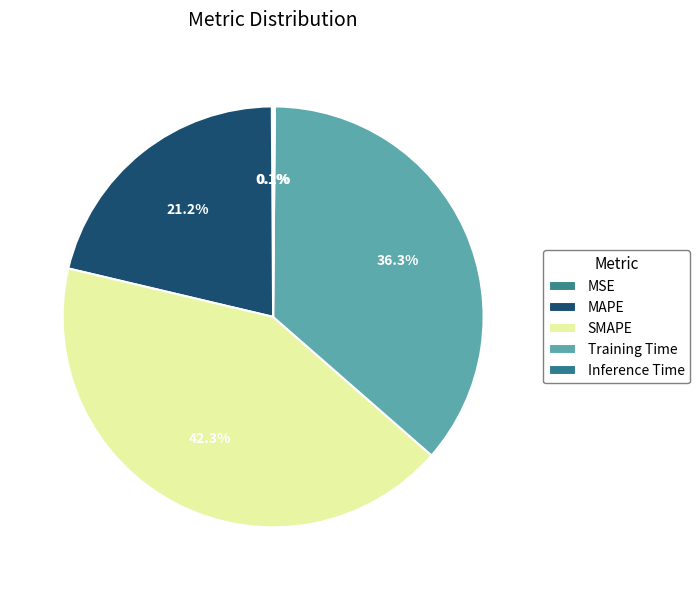

Does MAPE account for over 50% of the chart?

No